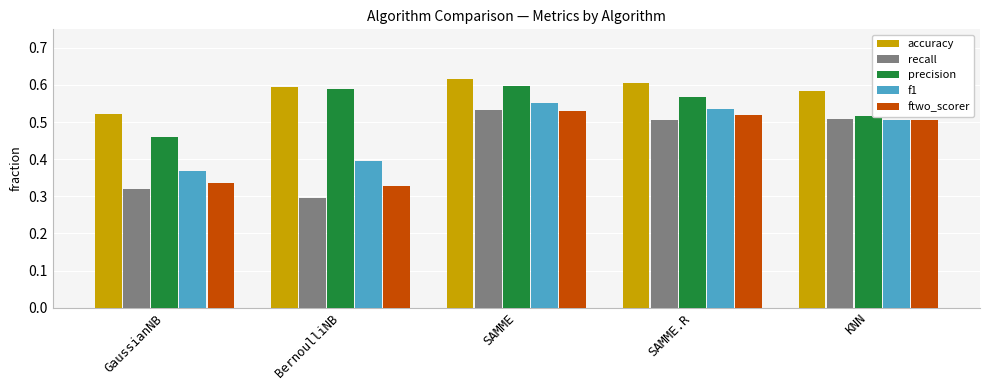

Are the bars horizontal?

No